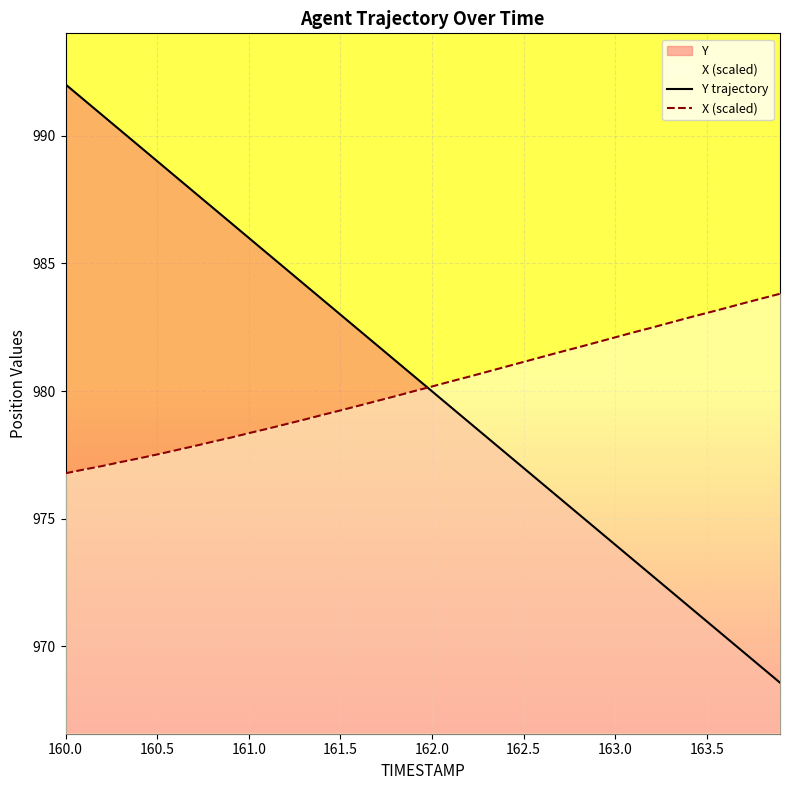

The value of Y trajectory at 163.5 is 322.1. True or false?

False